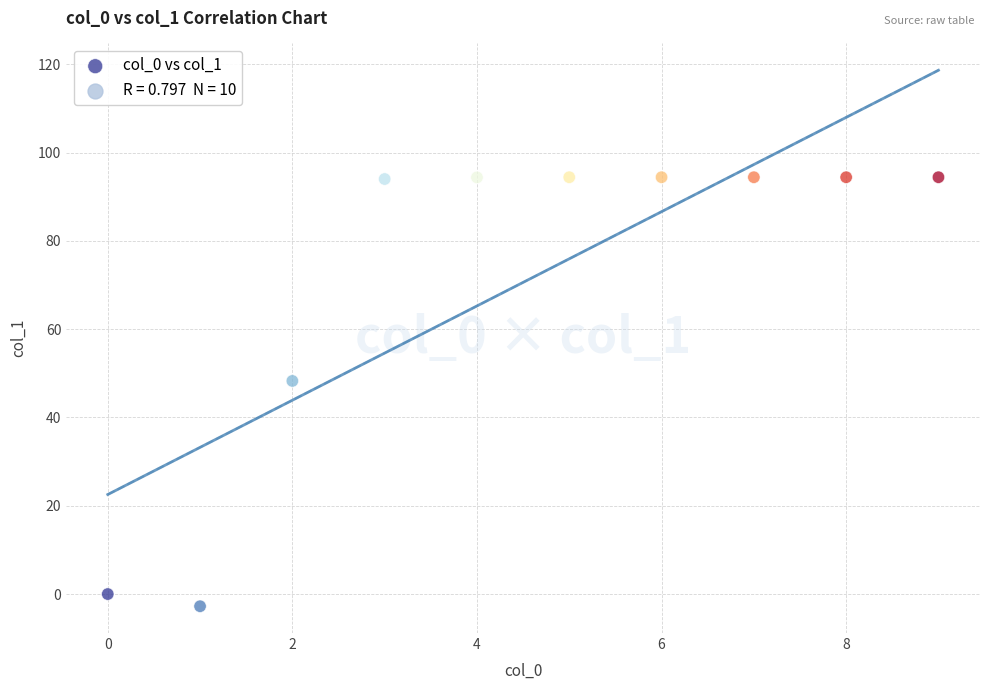

What Y value in the scatter plot is closest to 45?

48.3